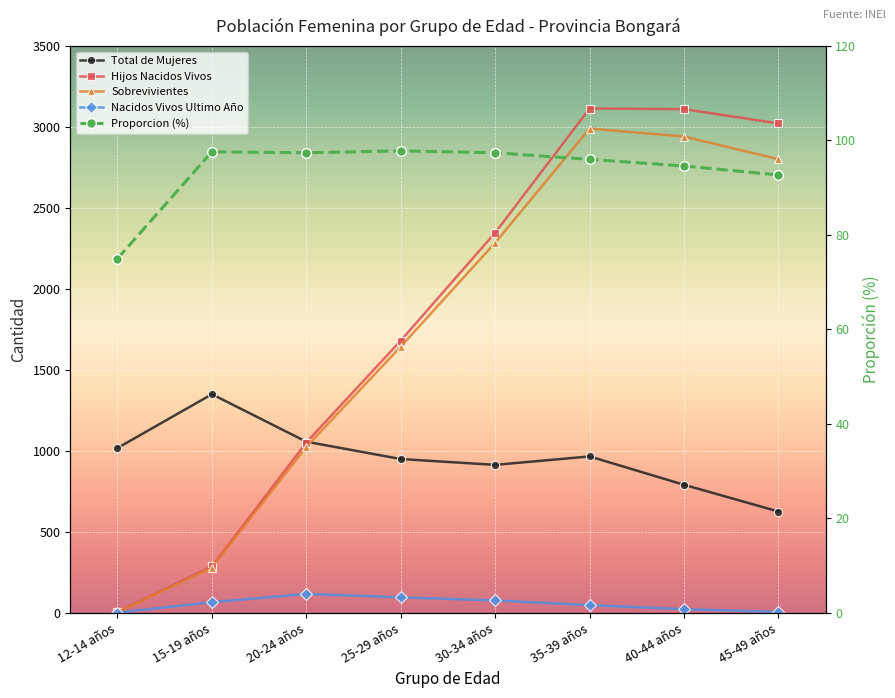

What is the sum of the Total de Mujeres values at 25-29 años and 45-49 años?

1576.0